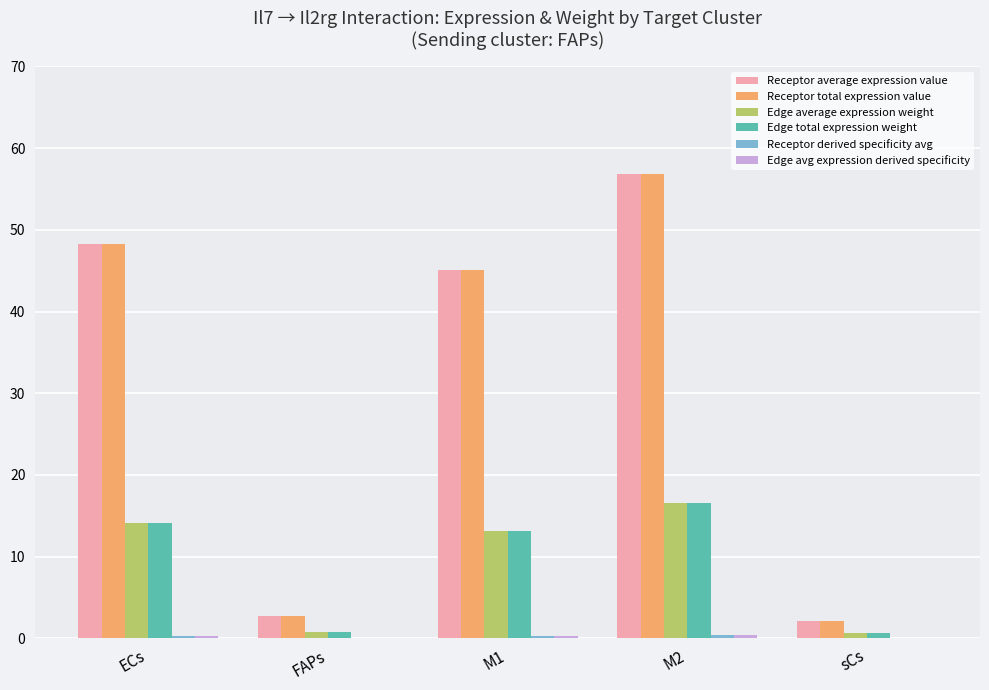

What is the maximum value shown in the chart?

56.9